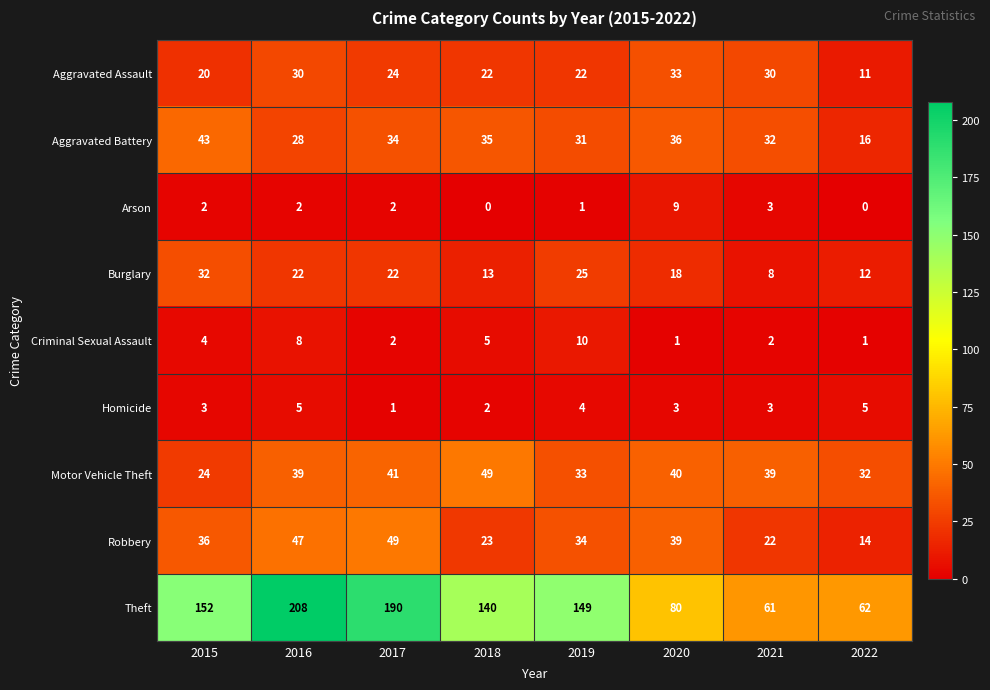

At how many categories does at least one series exceed 92?

5